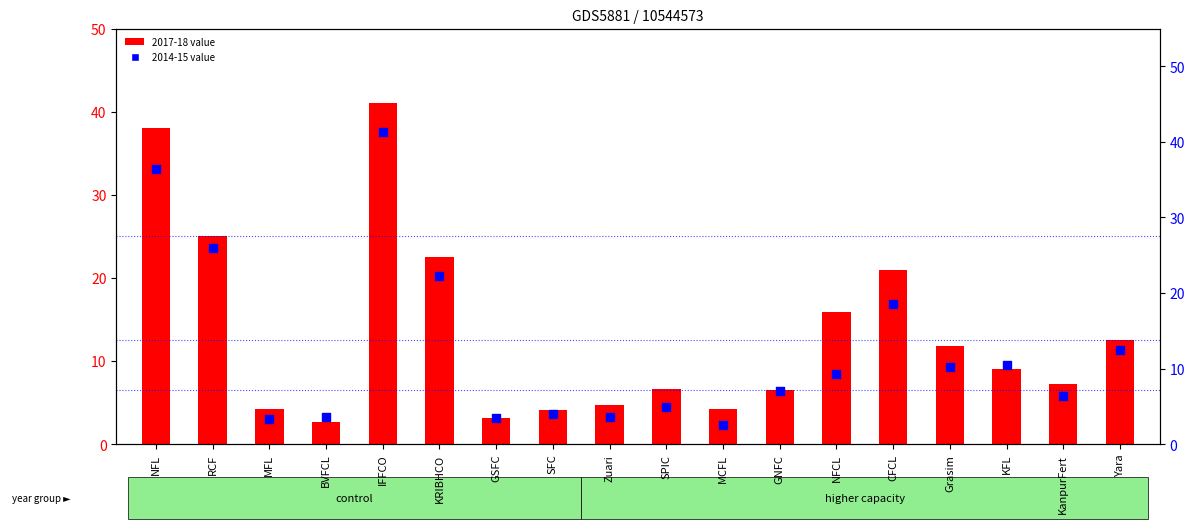

Which series has the widest spread of Y values?

2014-15